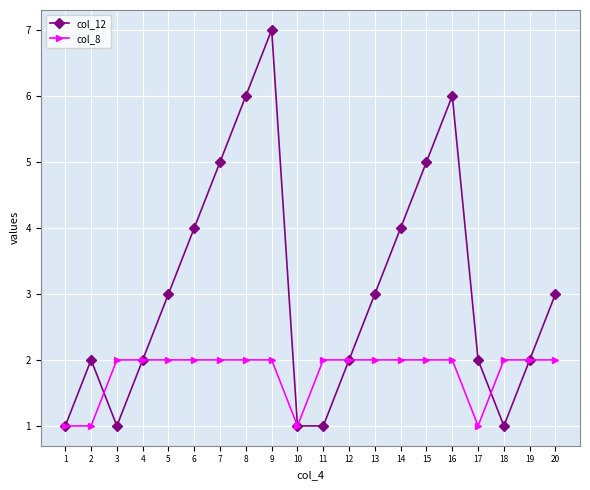

Where is the first local maximum for col_12?

2